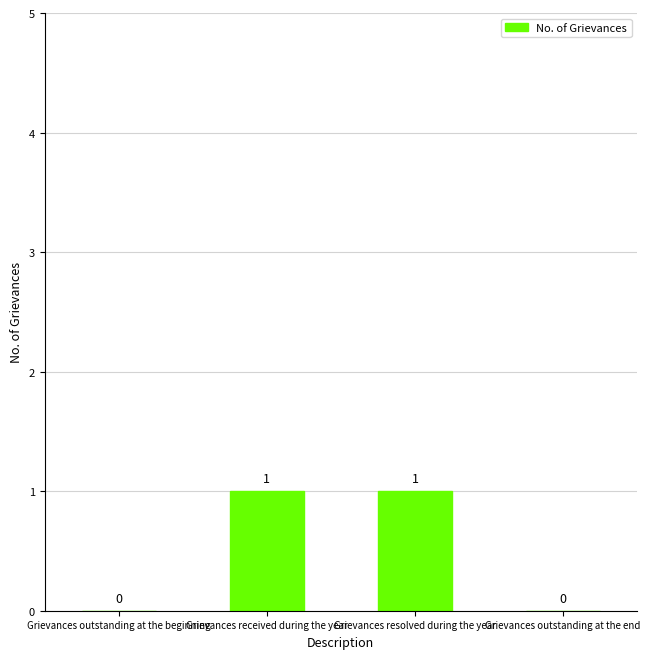

Reading right to left, list all the values displayed in this chart.

0	1	1	0